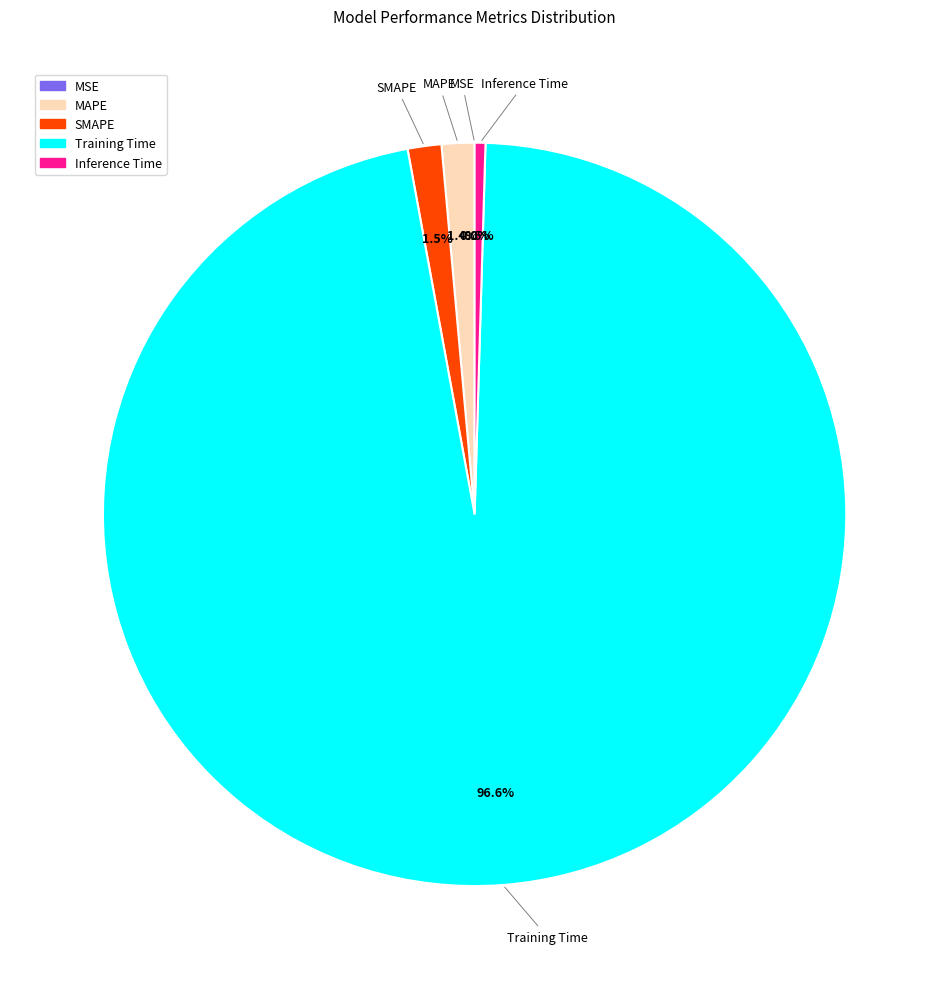

To the nearest percent, what is the difference between the largest and smallest slice percentages?

97%